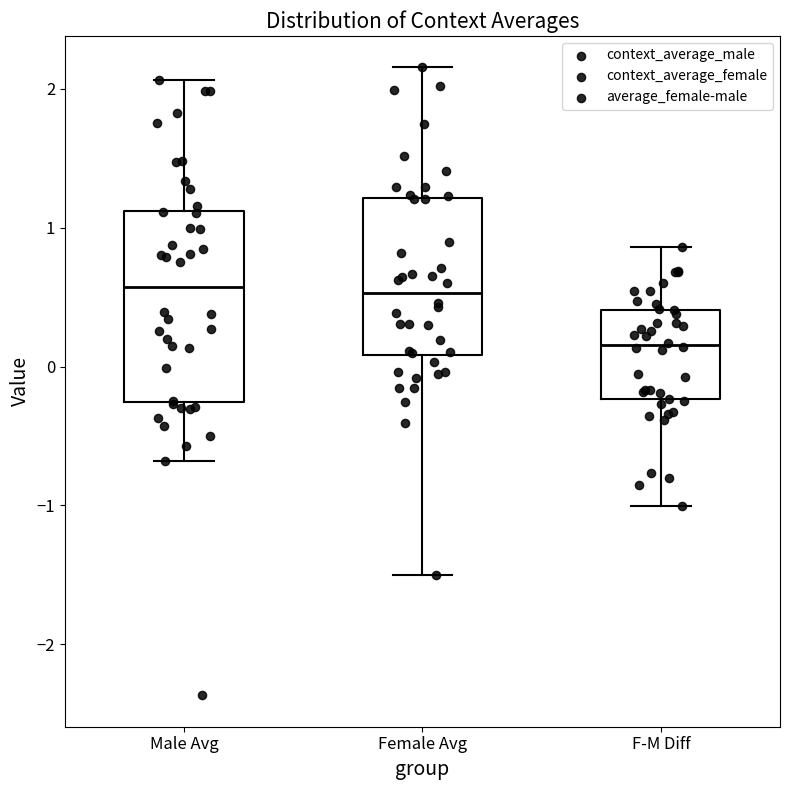

Reading left to right, read every box against the y-axis: the position of its median line, the range the box covers, and the ends of its whiskers. The values are not printed on the chart, so give them approximately, as read against the axis.

Male Avg: median 0.6, box -0.3 to 1.1, whiskers -0.7 to 2.1
Female Avg: median 0.5, box 0.1 to 1.2, whiskers -1.5 to 2.2
F-M Diff: median 0.2, box -0.2 to 0.4, whiskers -1.0 to 0.9